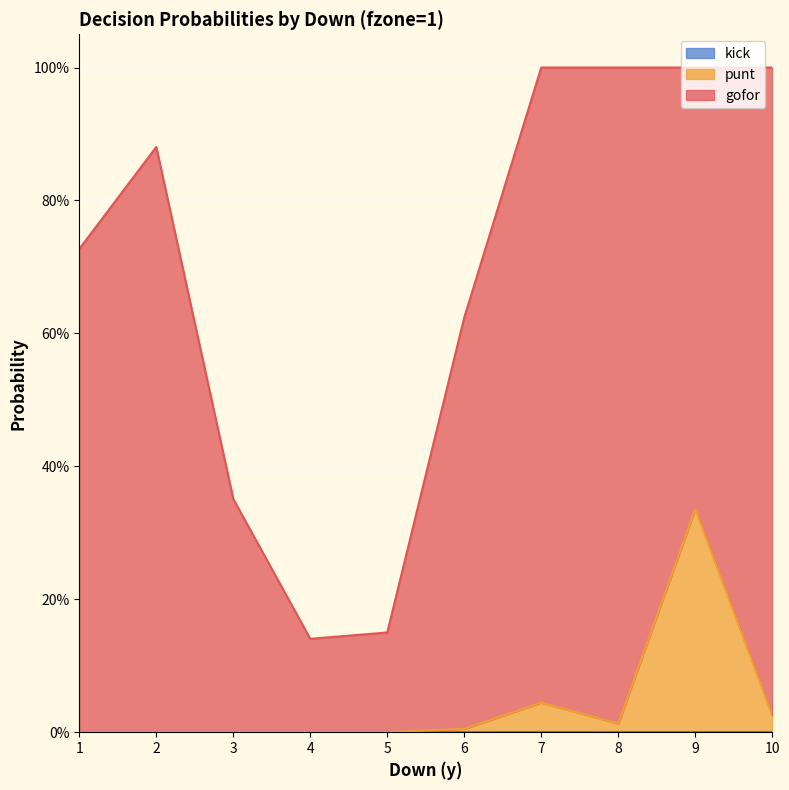

What value does the gofor series have at 7?

1.0